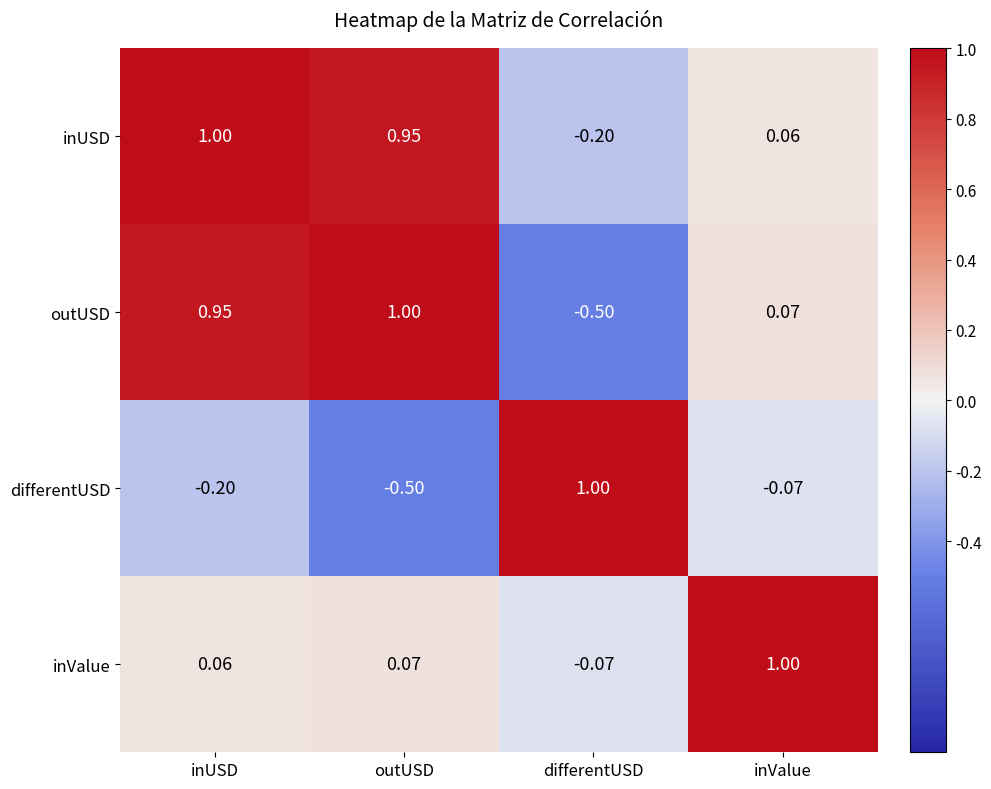

At which label does differentUSD reach its peak?

differentUSD